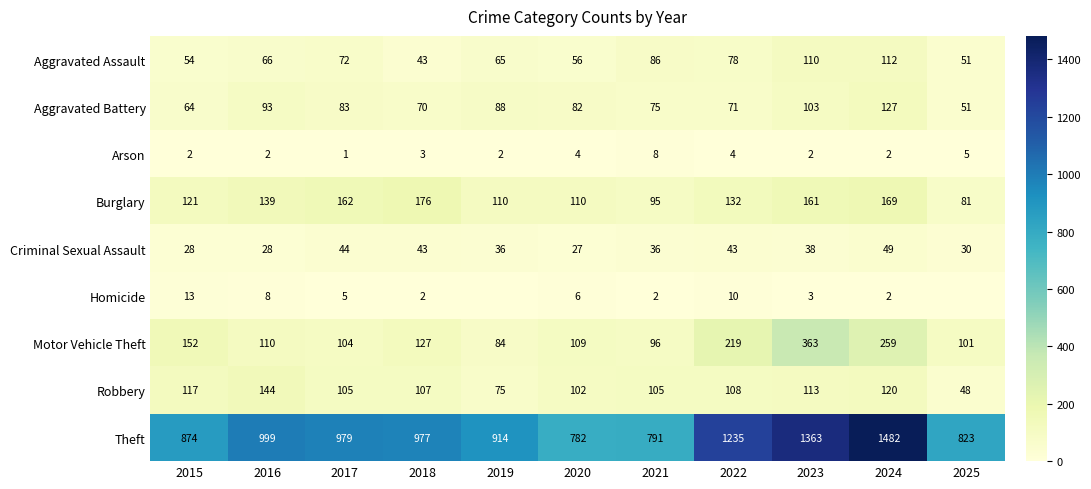

What is the spread (max minus min) of values at 2023?

1361